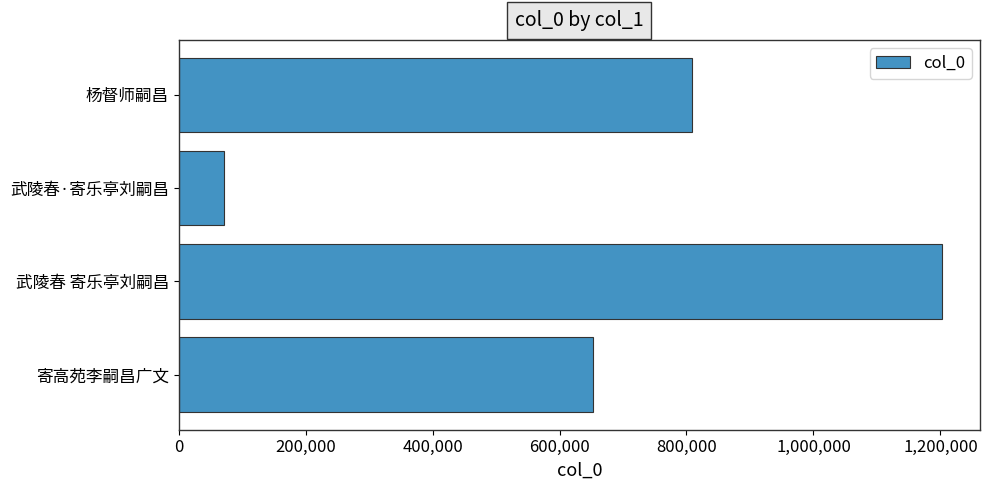

What is the maximum value shown in the chart?

1202296